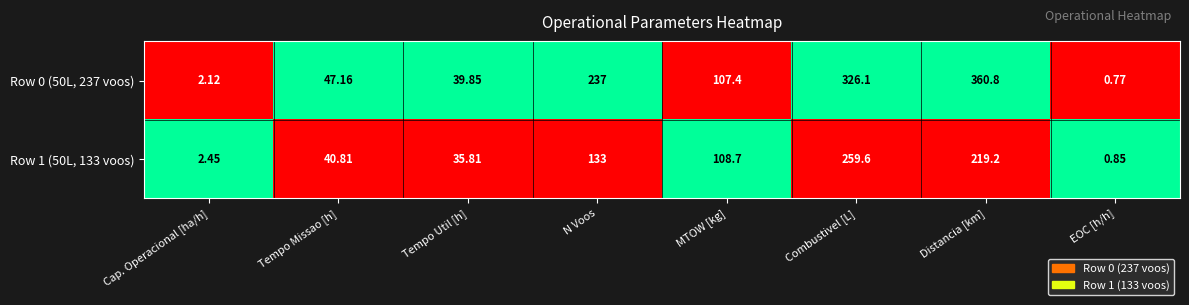

Which category has the lowest value in the Row 0 (50L, 237 voos) series?

EOC [h/h]